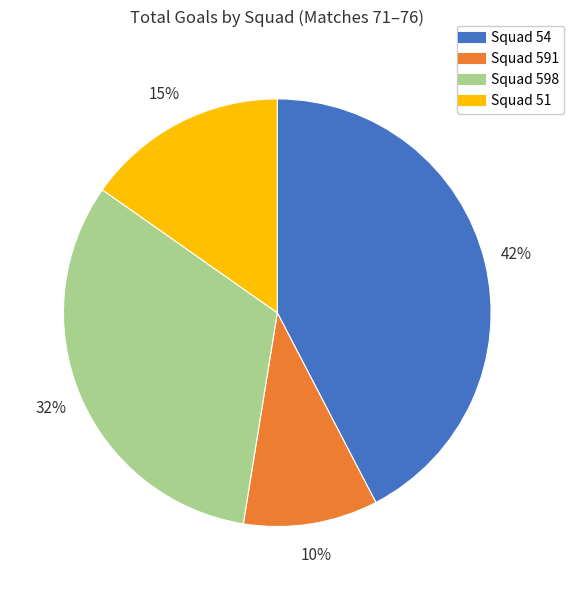

Is there any slice that represents more than half of the pie?

No